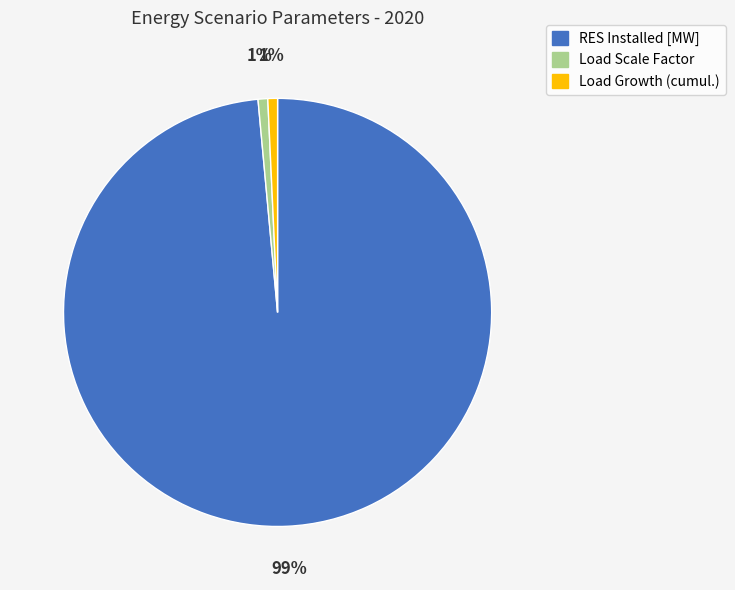

How many segments does this pie chart have?

3